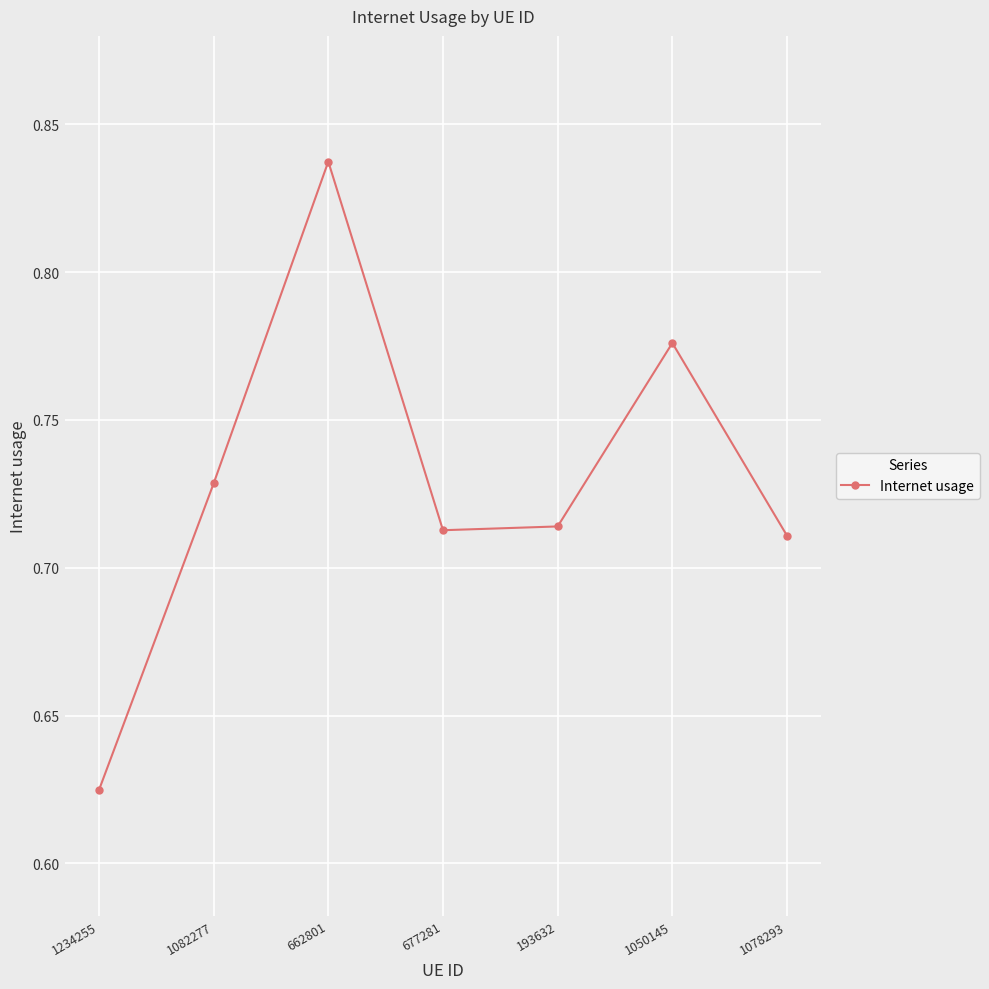

What is the label of the 2nd point from the left?

1082277